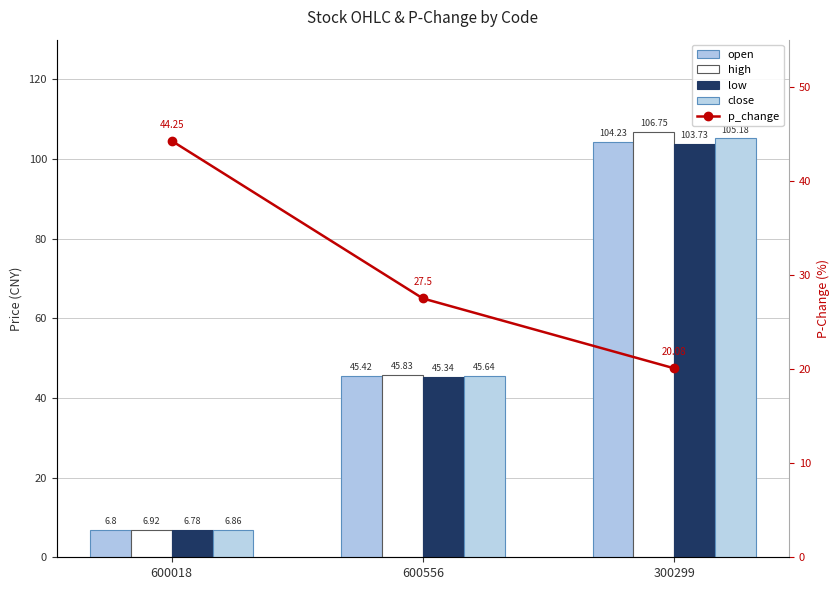

What are all the series names shown in the legend?

open, high, low, close, p_change